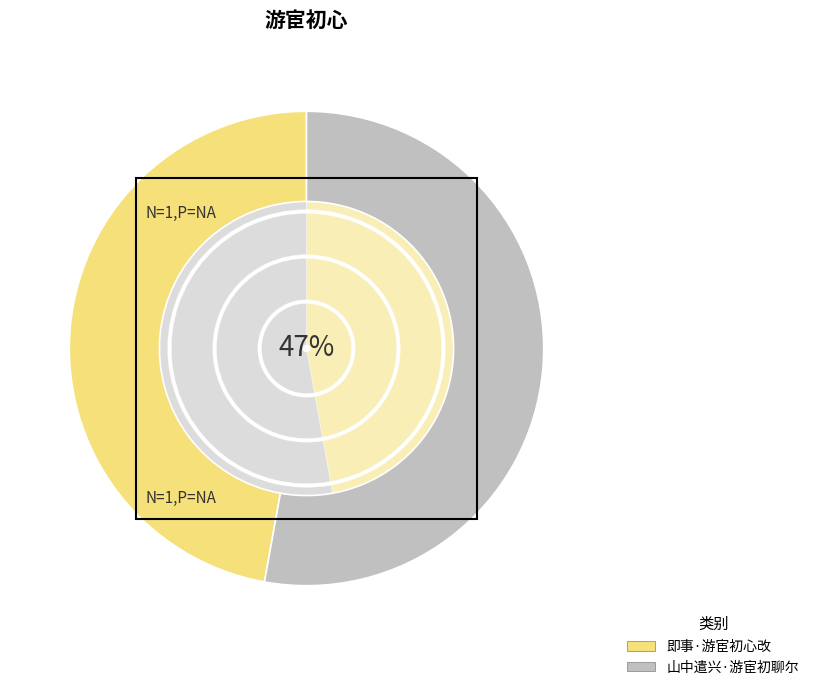

Which slice is the largest?

山中遣兴·游宦初聊尔